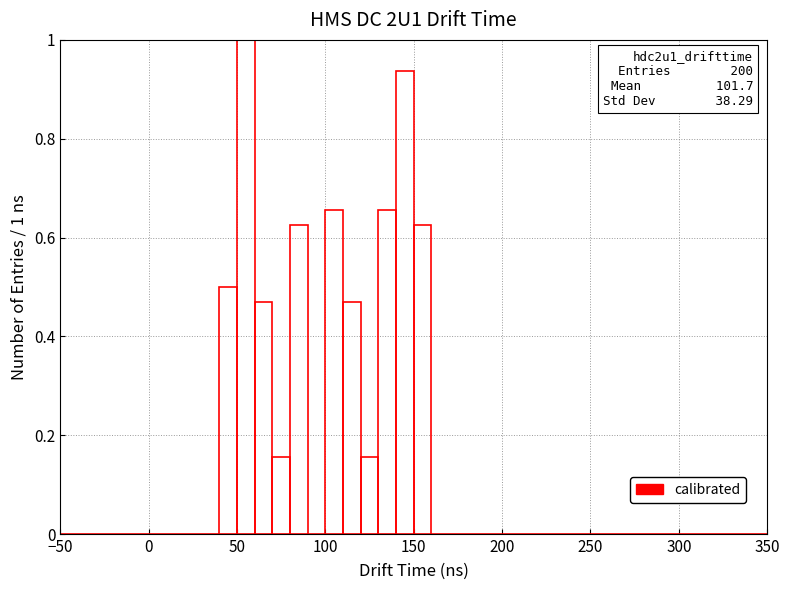

Around what value on the x-axis is the tallest bar? Give the approximate position of its centre, as read against the axis.

55